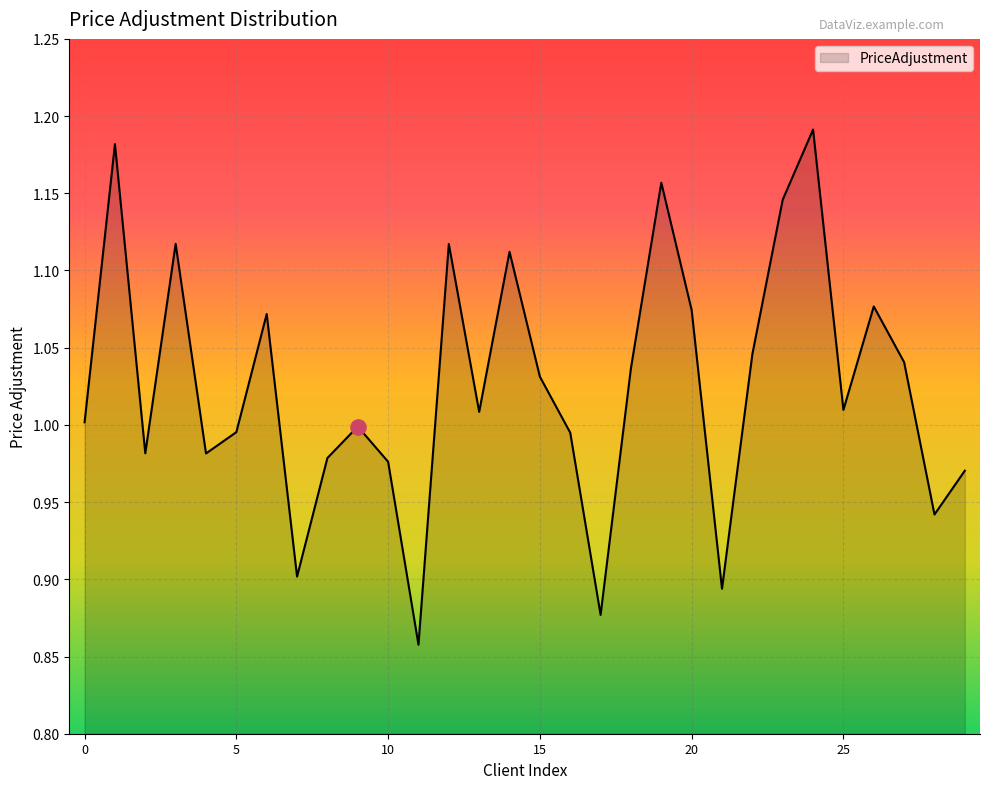

What is the difference between the maximum and minimum values?

0.3